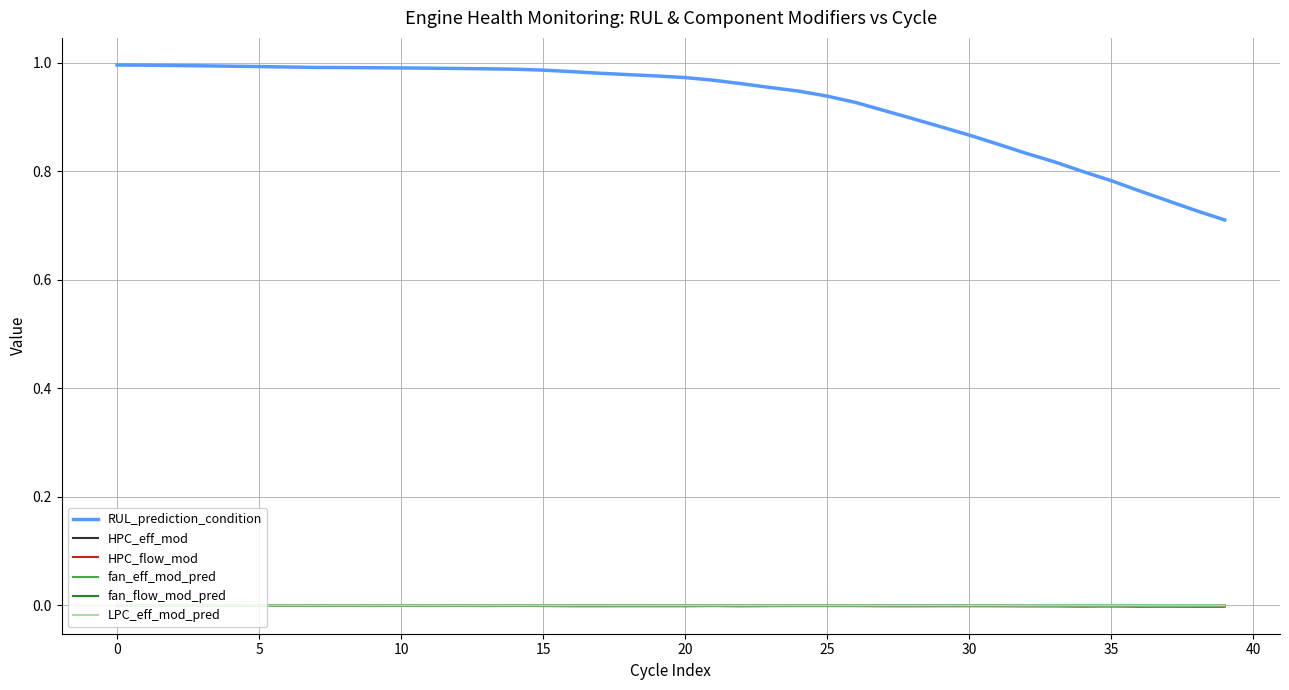

True or false: RUL_prediction_condition and fan_eff_mod_pred cross at least once.

False